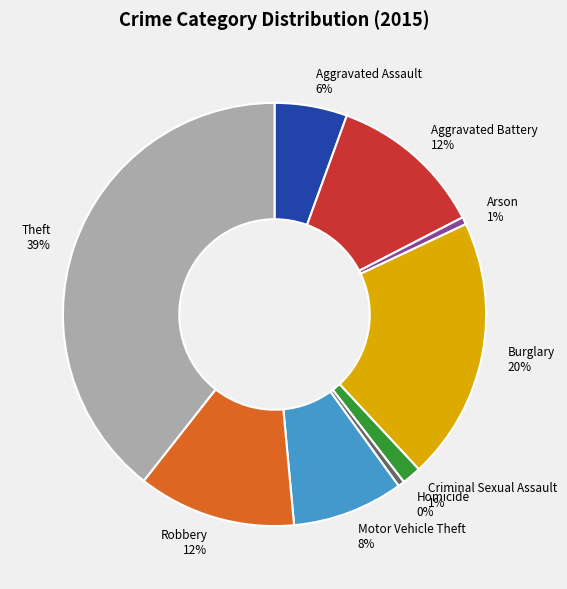

To the nearest percent, what percentage of the pie is Aggravated Battery?

12%